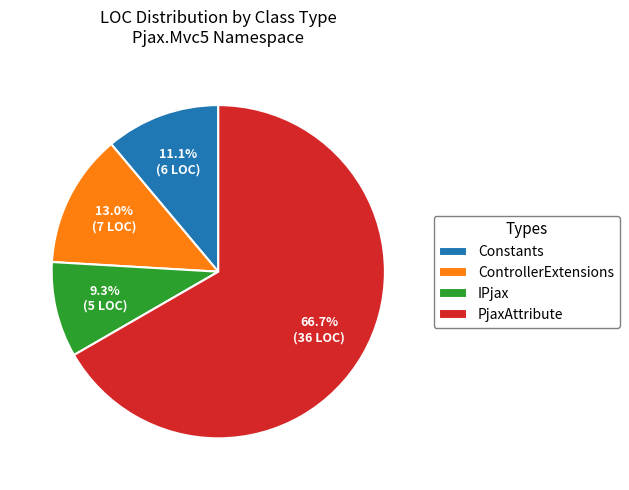

What is the ratio of the value at PjaxAttribute to the value at IPjax?

7.2